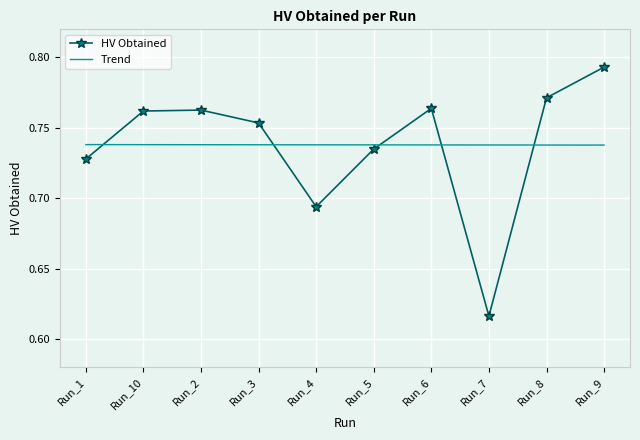

Which category has the lowest value across all series?

Run_7